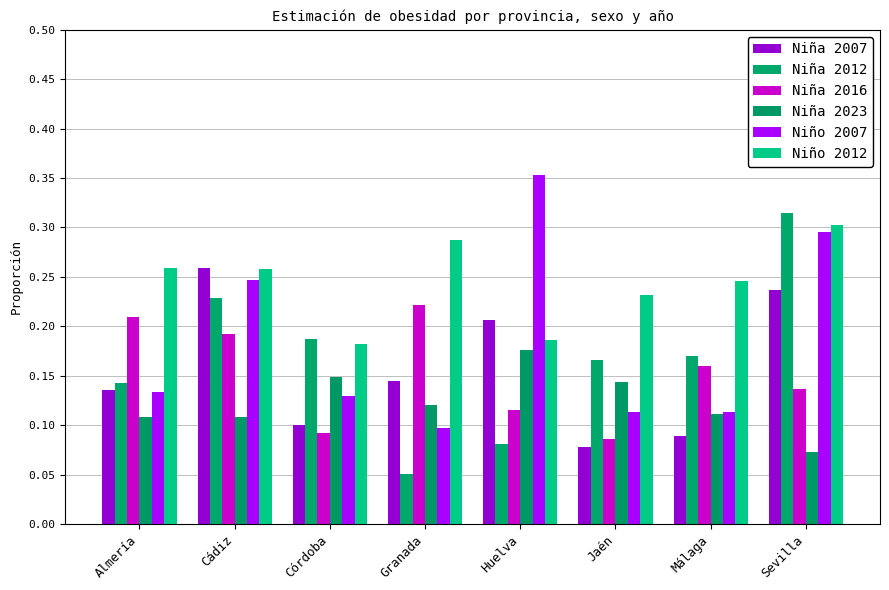

At which category is the sum across all series the highest?

Sevilla